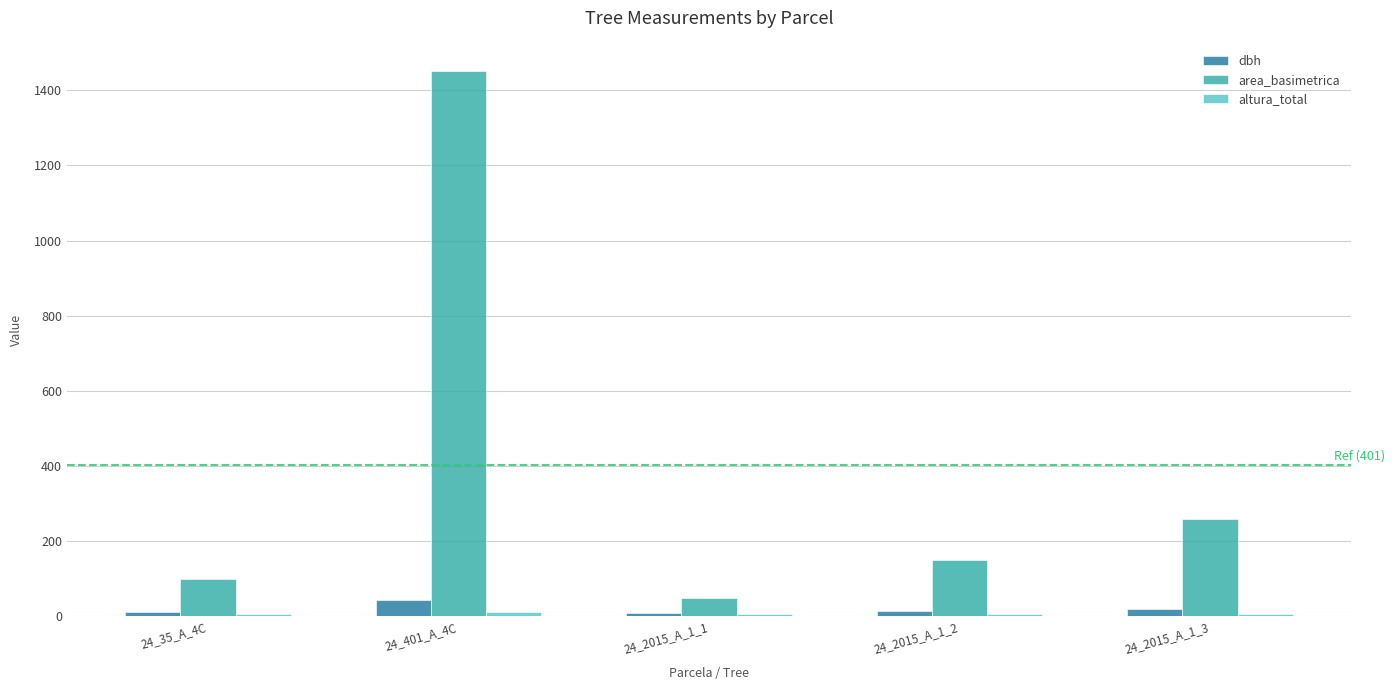

What is the sum of the dbh values at 24_2015_A_1_3 and 24_401_A_4C?

61.1